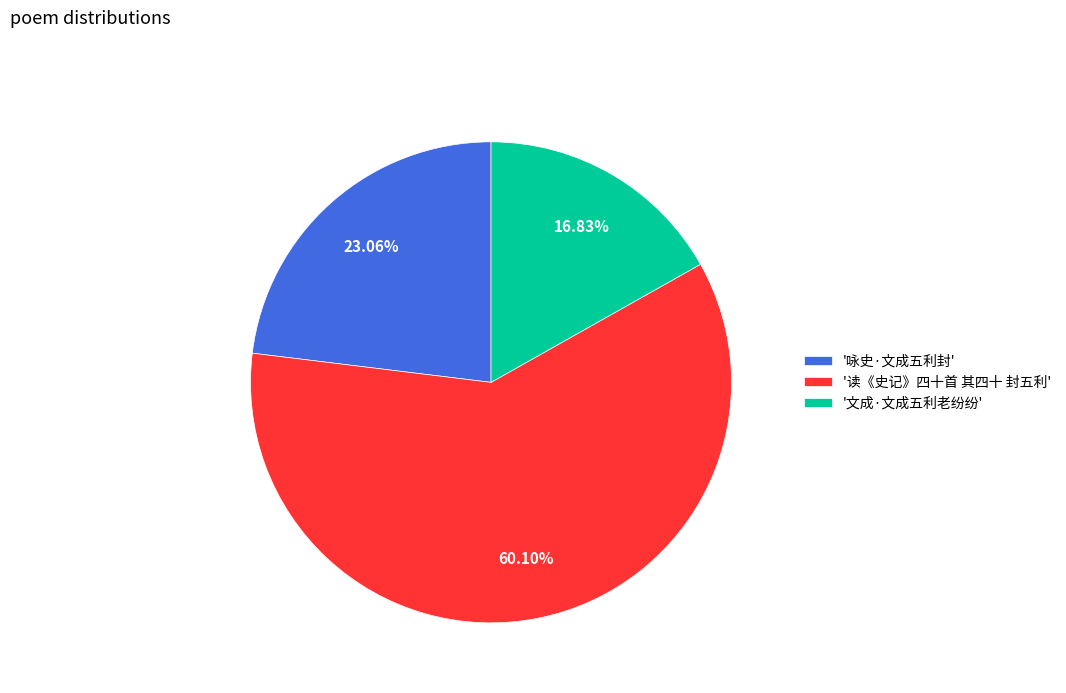

What is the smallest slice in the pie chart?

'文成·文成五利老纷纷'